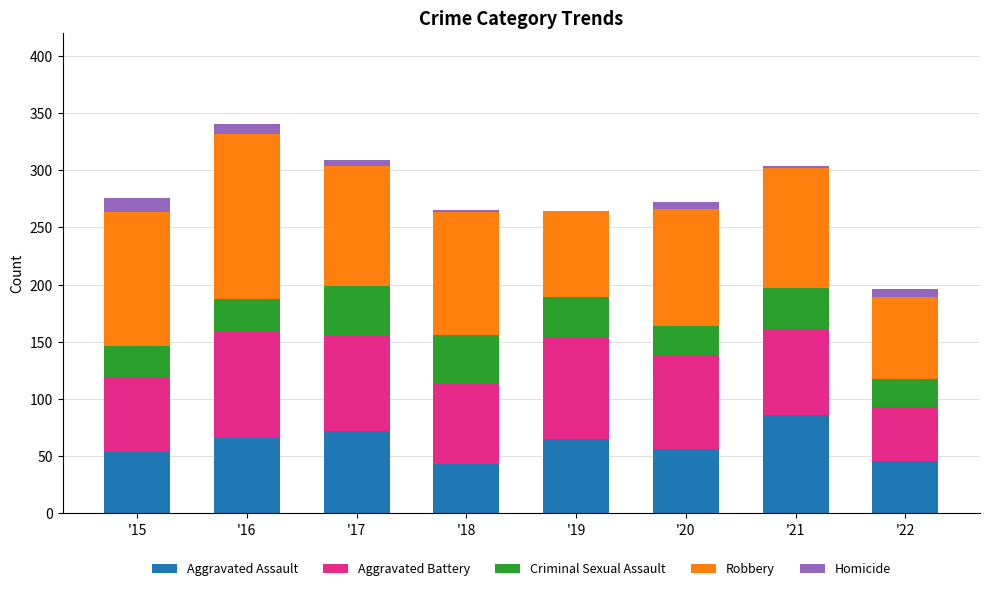

At which label does Aggravated Assault reach its peak?

'21